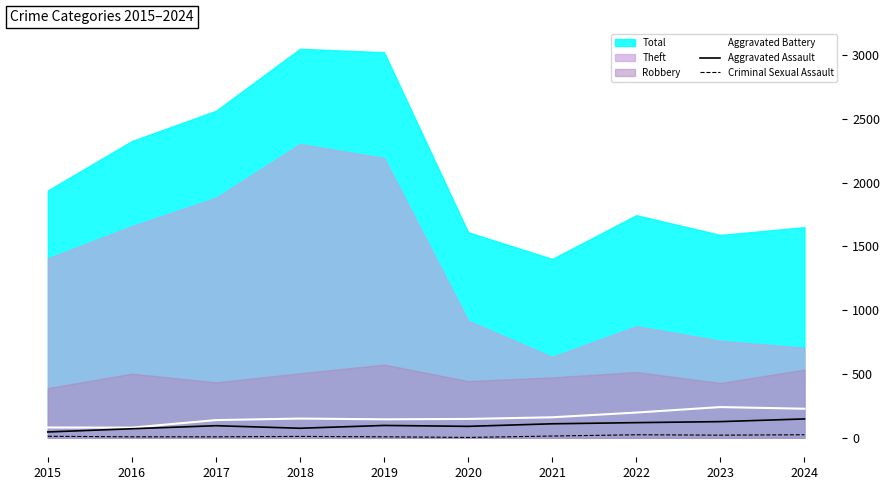

True or false: Aggravated Battery and Aggravated Assault intersect in this chart.

False